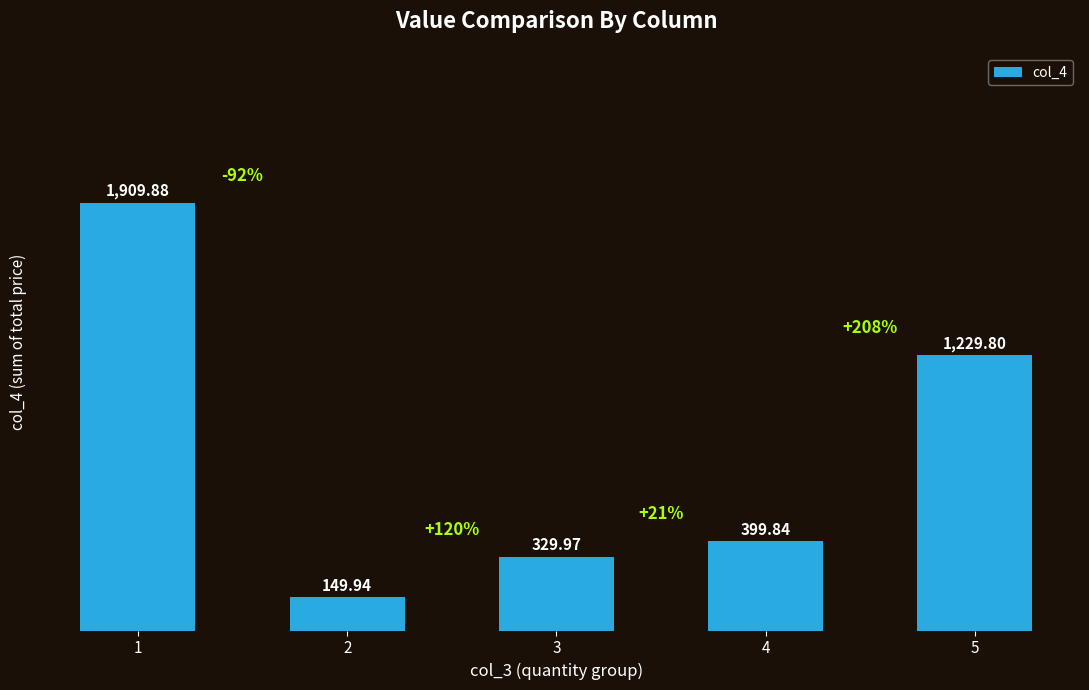

Which category has the highest value across all series?

1